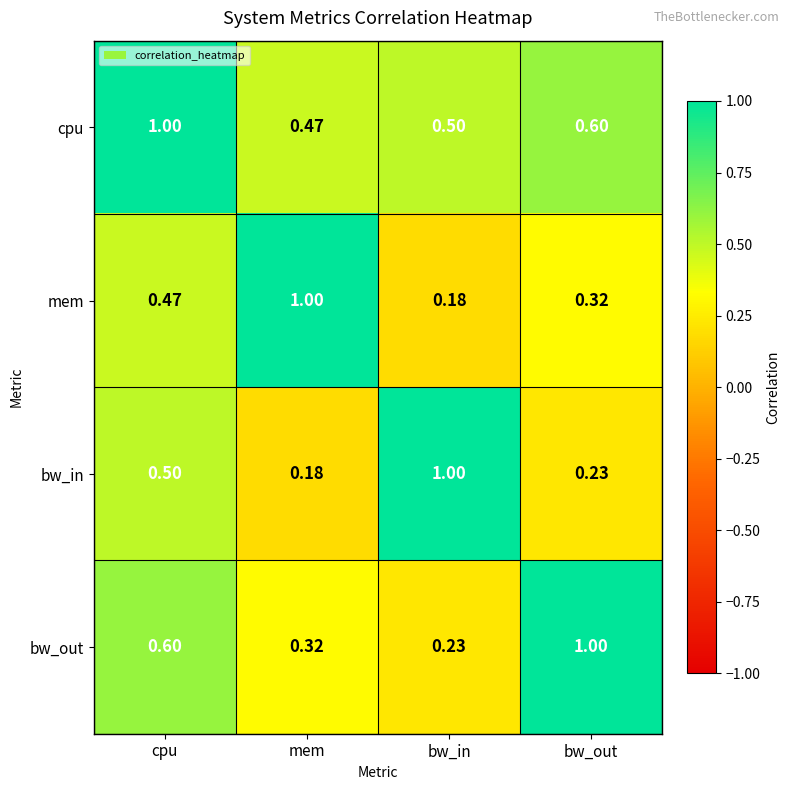

At which category is the sum across all series the highest?

cpu